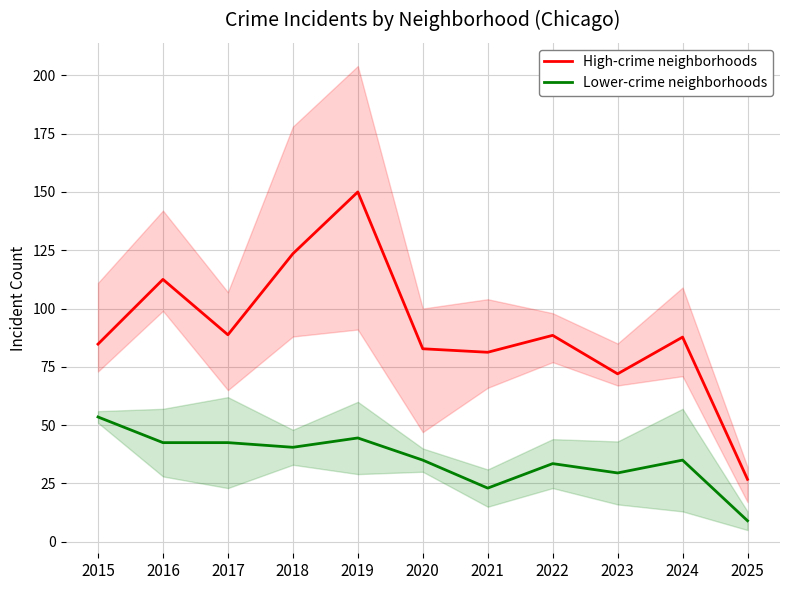

At how many categories does at least one series exceed 16?

11